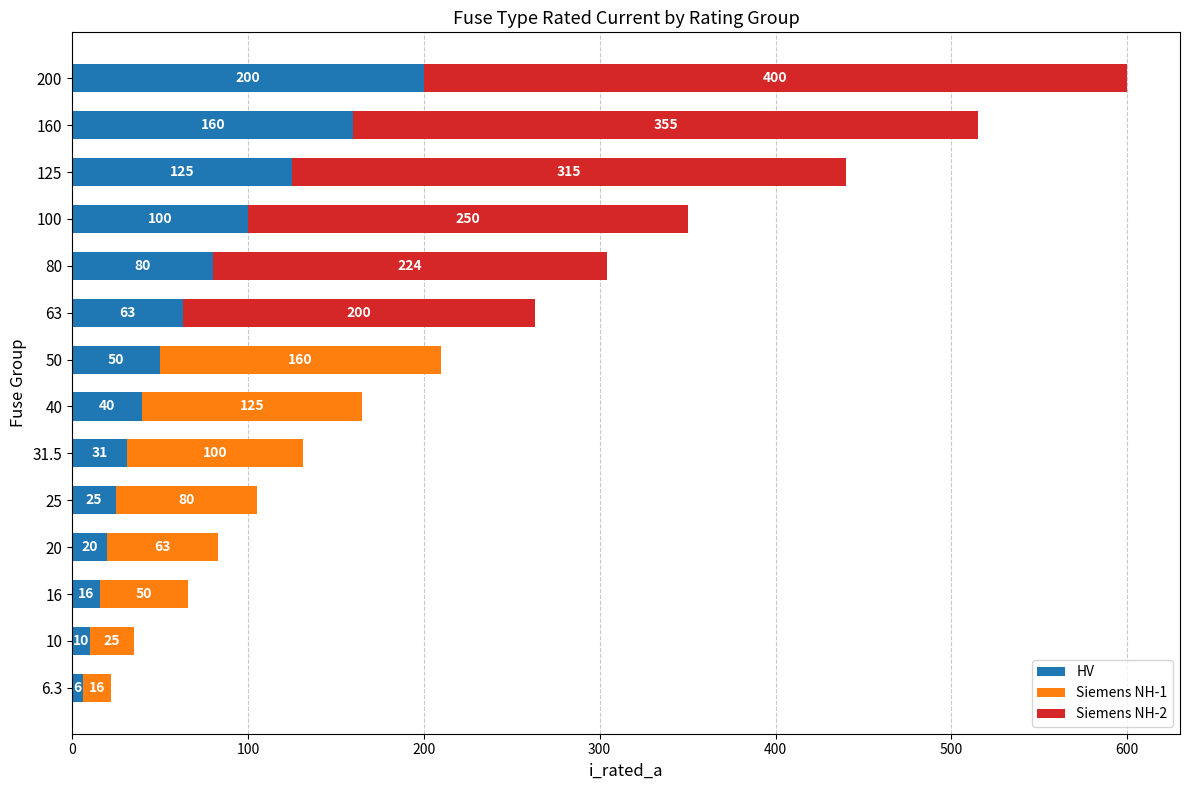

Which category has the highest value in the HV series?

200